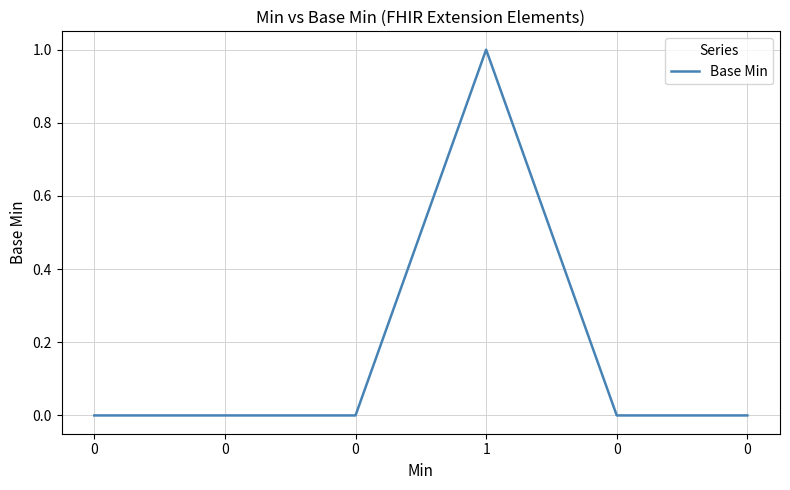

What is the sum of all values?

1